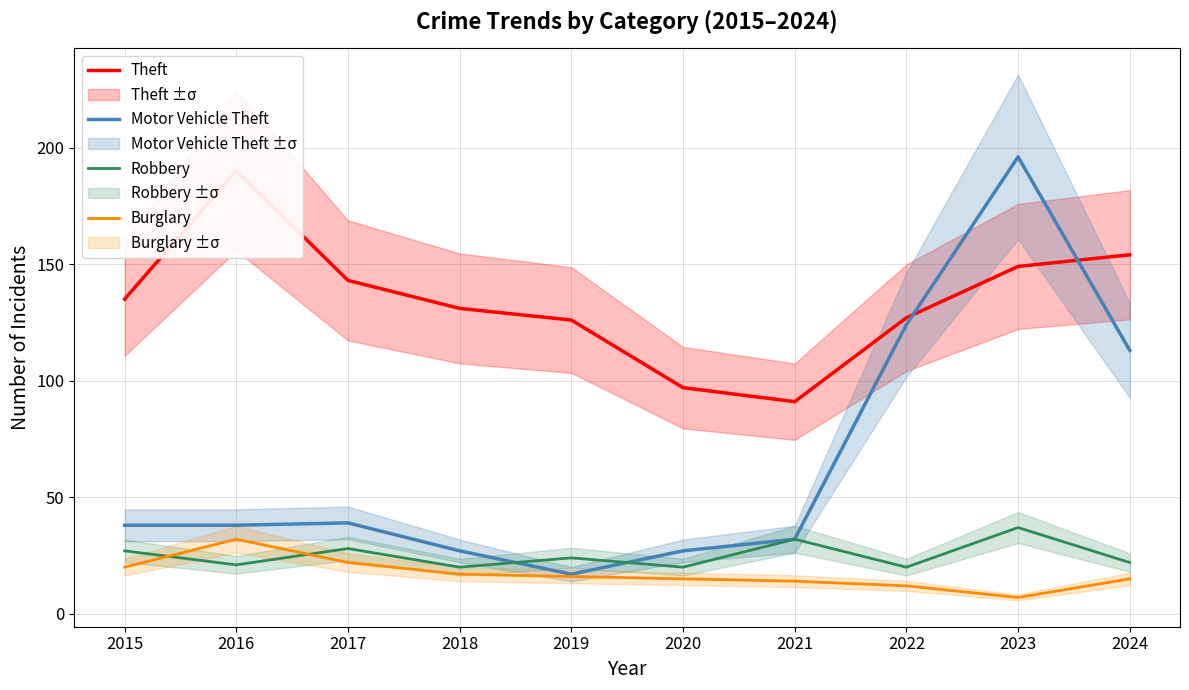

How many values in the Motor Vehicle Theft series exceed 38?

4